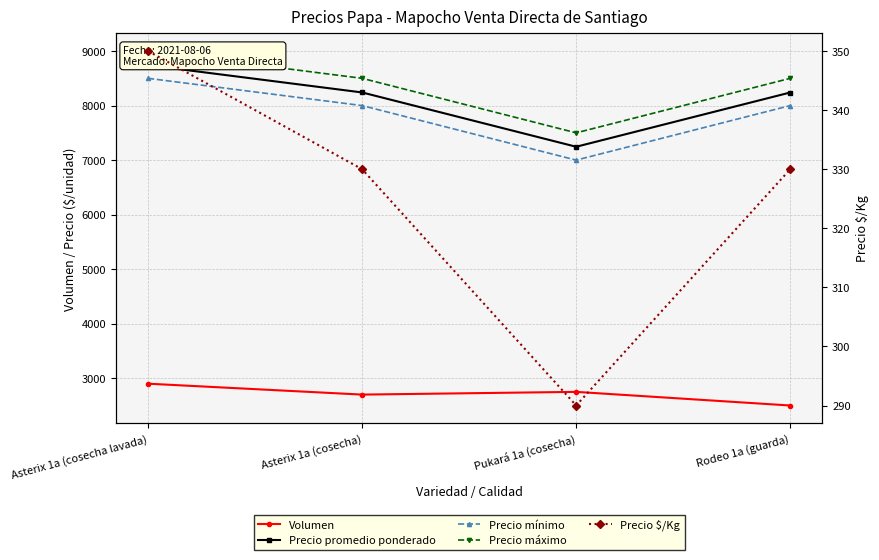

True or false: Precio mínimo and Precio máximo cross at least once.

False